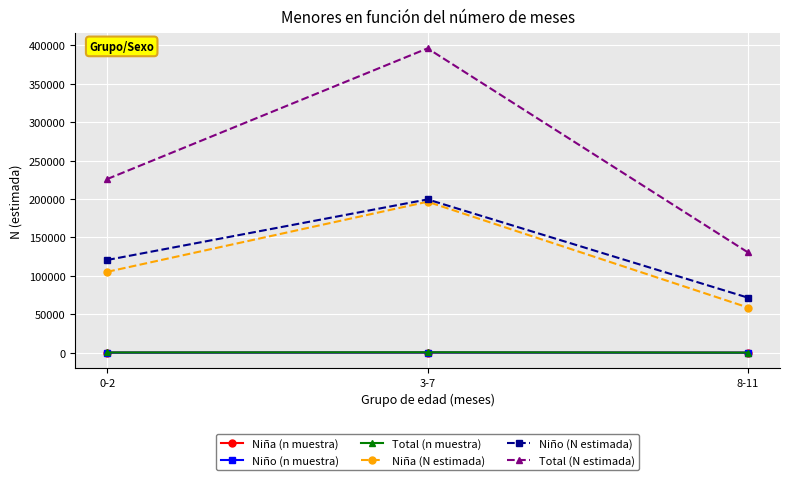

What is the value of the Niño (n muestra) point at the 1st from the left?

181